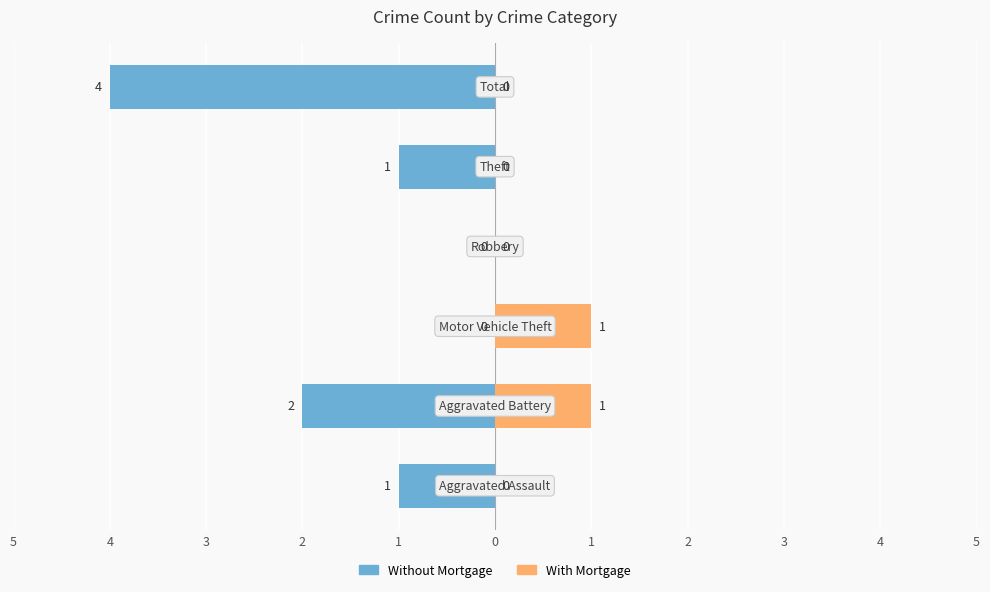

What are all the series names shown in the legend?

Without Mortgage, With Mortgage